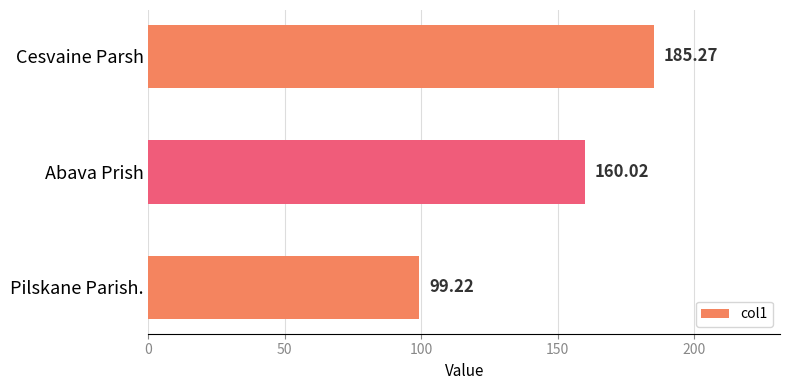

What is the label of the 3rd bar from the bottom?

Cesvaine Parsh